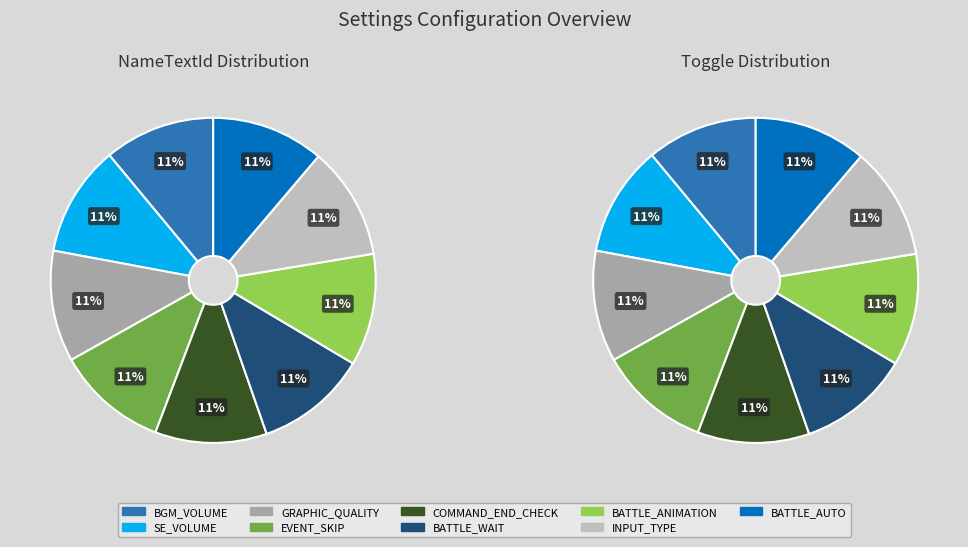

To the nearest percent, what portion does SE_VOLUME represent?

11%